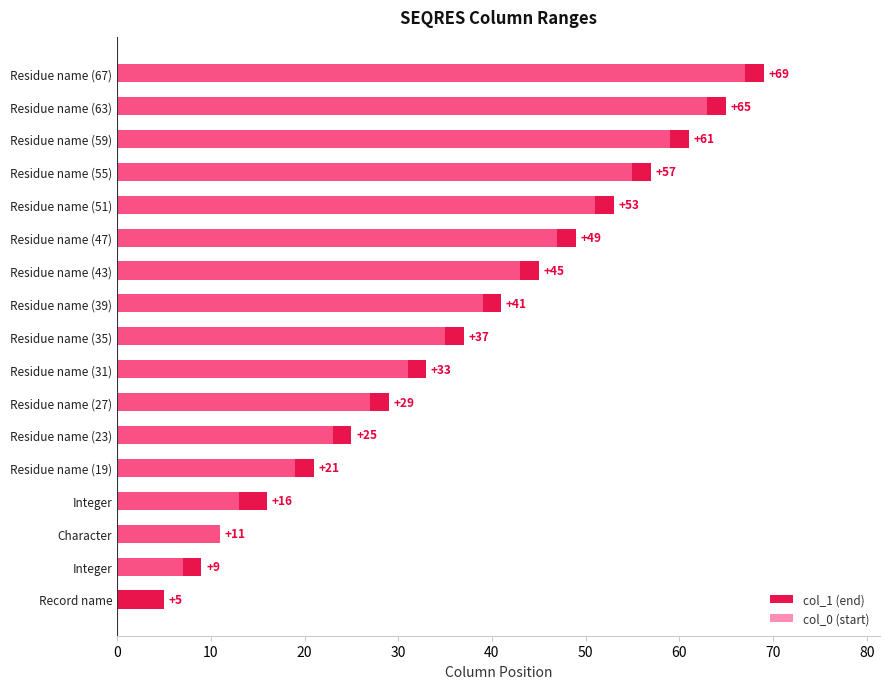

Which series has the largest range (max minus min)?

col_0 (start)